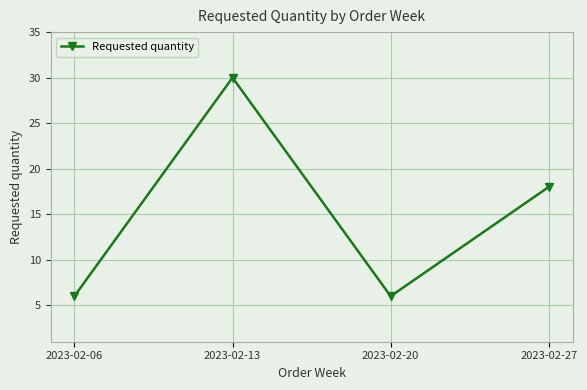

Reading left to right, extract all data points from this chart.

2023-02-06=6	2023-02-13=30	2023-02-20=6	2023-02-27=18